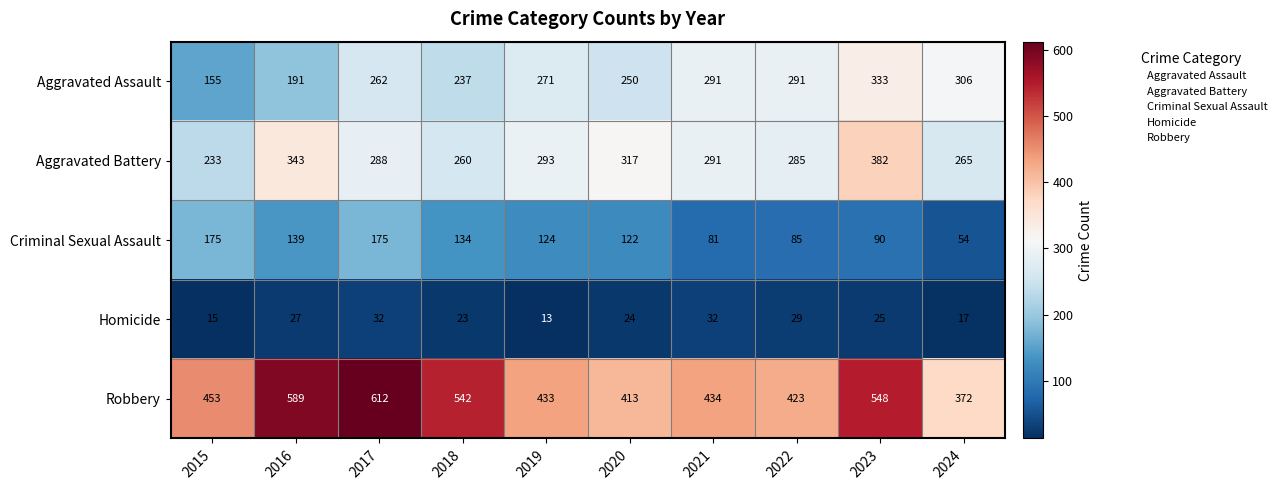

Where is Robbery nearest to the value 492?

2015